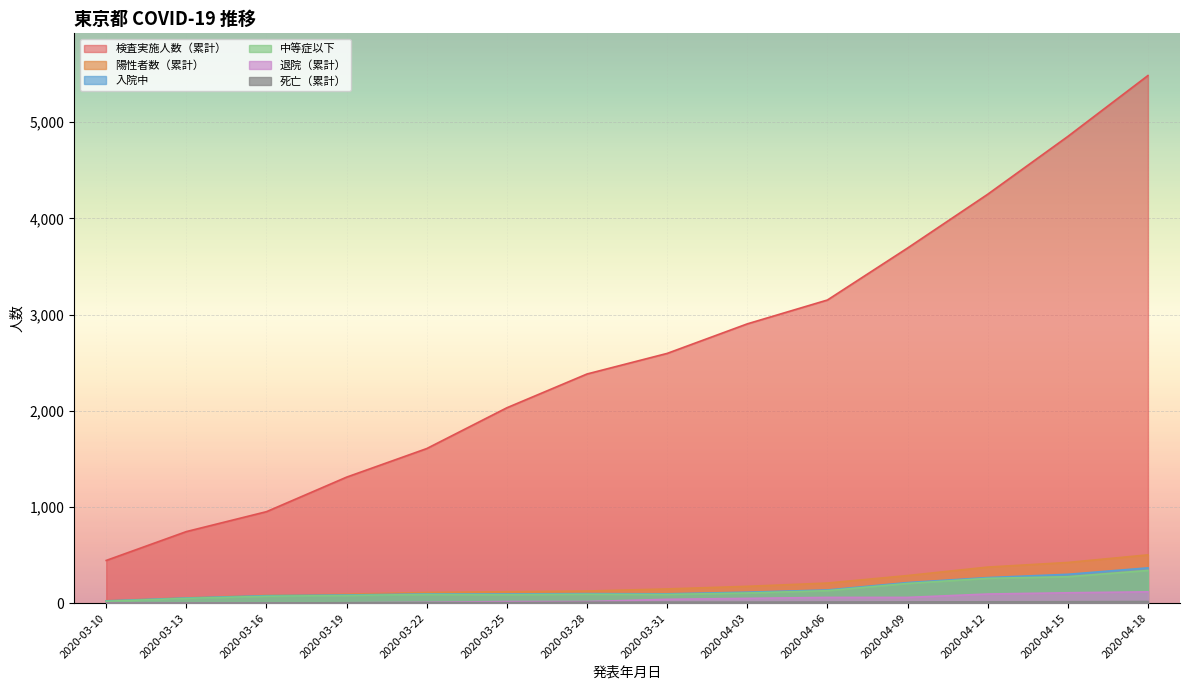

True or false: 検査実施人数（累計） has more than 1 interior local peaks.

False